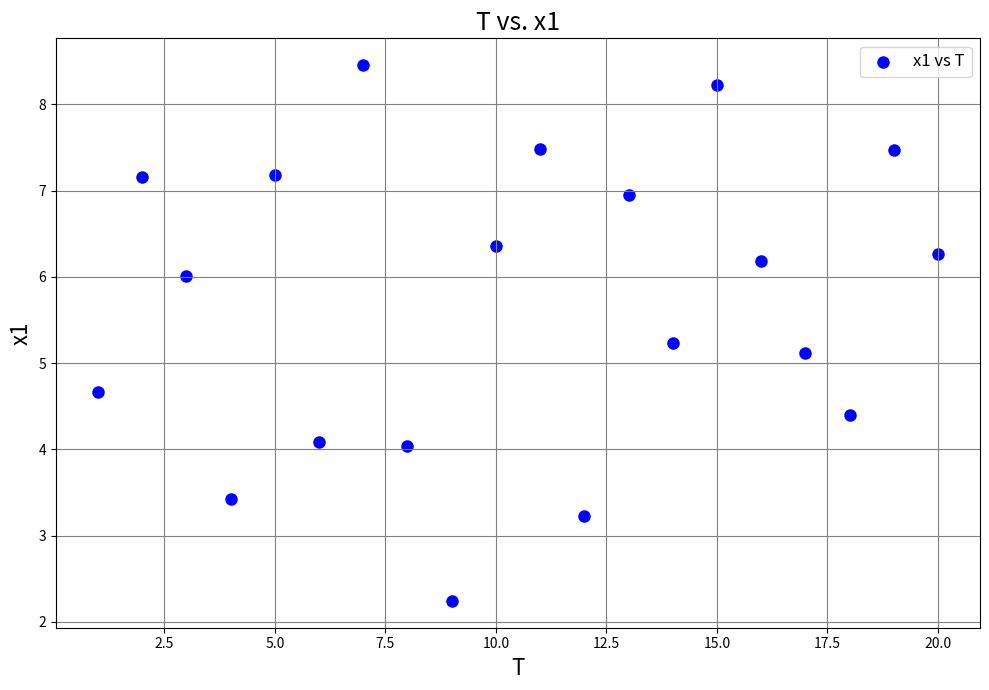

What Y value in the scatter plot is closest to 5?

5.1